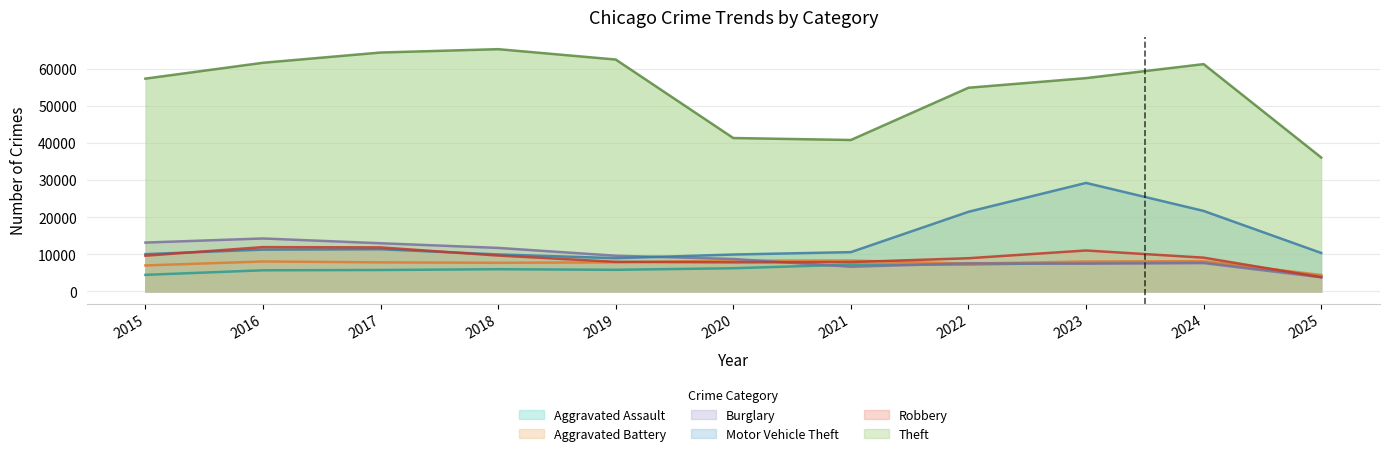

True or false: Theft has more than 1 interior local peaks.

True